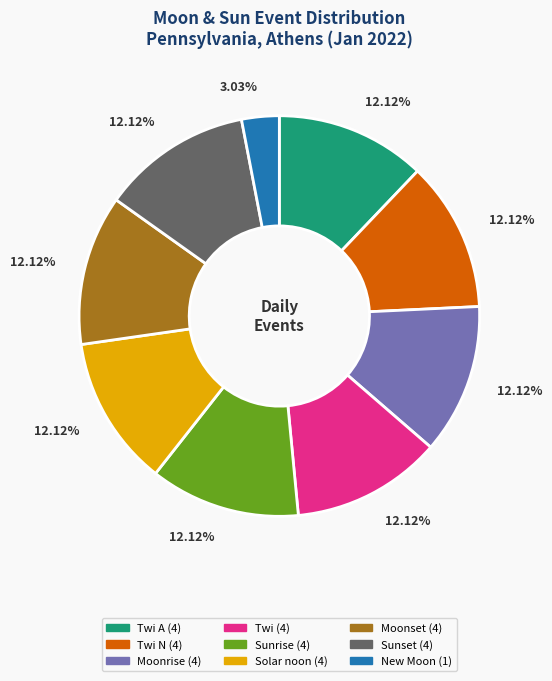

Count the number of slices in the pie.

9